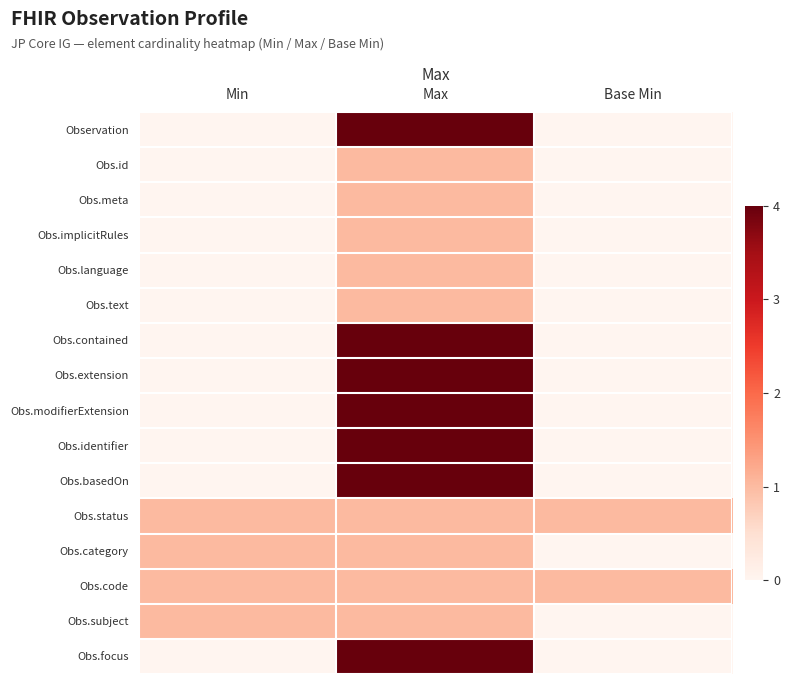

Reading right to left, transcribe all the data shown in this chart.

Observation: Base Min=0	Max=4	Min=0
Obs.id: Base Min=0	Max=1	Min=0
Obs.meta: Base Min=0	Max=1	Min=0
Obs.implicitRules: Base Min=0	Max=1	Min=0
Obs.language: Base Min=0	Max=1	Min=0
Obs.text: Base Min=0	Max=1	Min=0
Obs.contained: Base Min=0	Max=4	Min=0
Obs.extension: Base Min=0	Max=4	Min=0
Obs.modifierExtension: Base Min=0	Max=4	Min=0
Obs.identifier: Base Min=0	Max=4	Min=0
Obs.basedOn: Base Min=0	Max=4	Min=0
Obs.status: Base Min=1	Max=1	Min=1
Obs.category: Base Min=0	Max=1	Min=1
Obs.code: Base Min=1	Max=1	Min=1
Obs.subject: Base Min=0	Max=1	Min=1
Obs.focus: Base Min=0	Max=4	Min=0